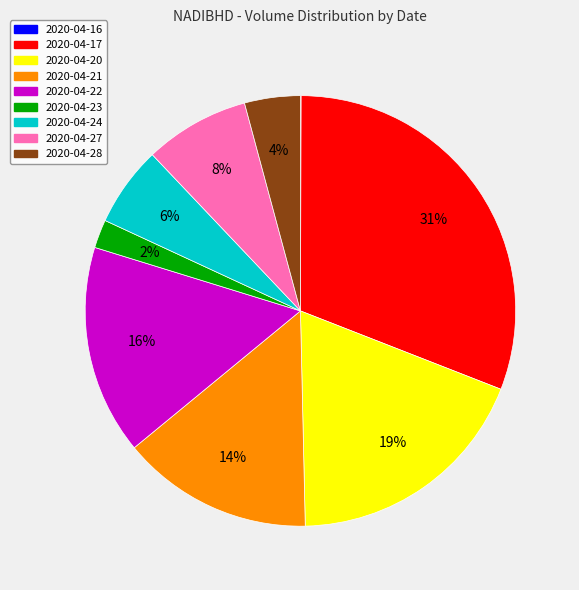

Between 2020-04-28 and 2020-04-27, which is larger?

2020-04-27